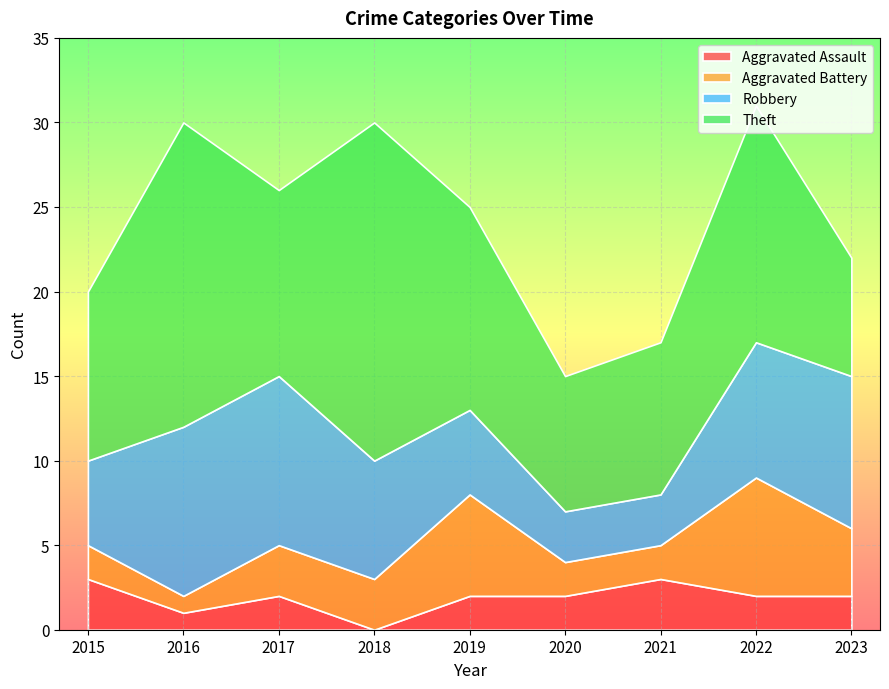

What are all the series names shown in the legend?

Aggravated Assault, Aggravated Battery, Robbery, Theft